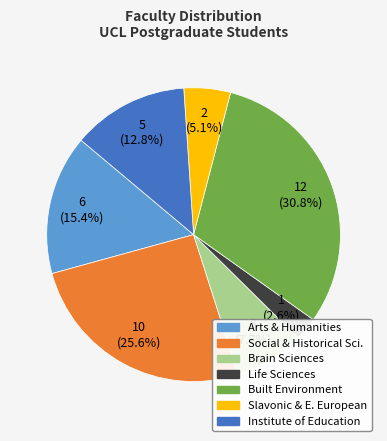

Is there a majority slice in this chart?

No